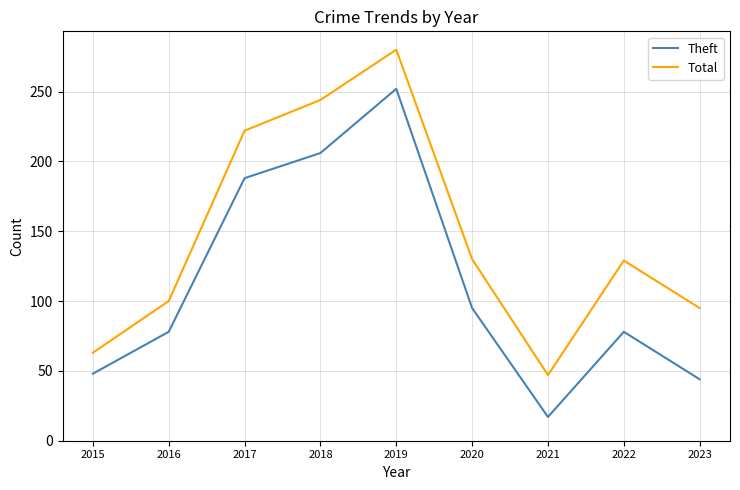

How many distinct data groups are displayed?

2